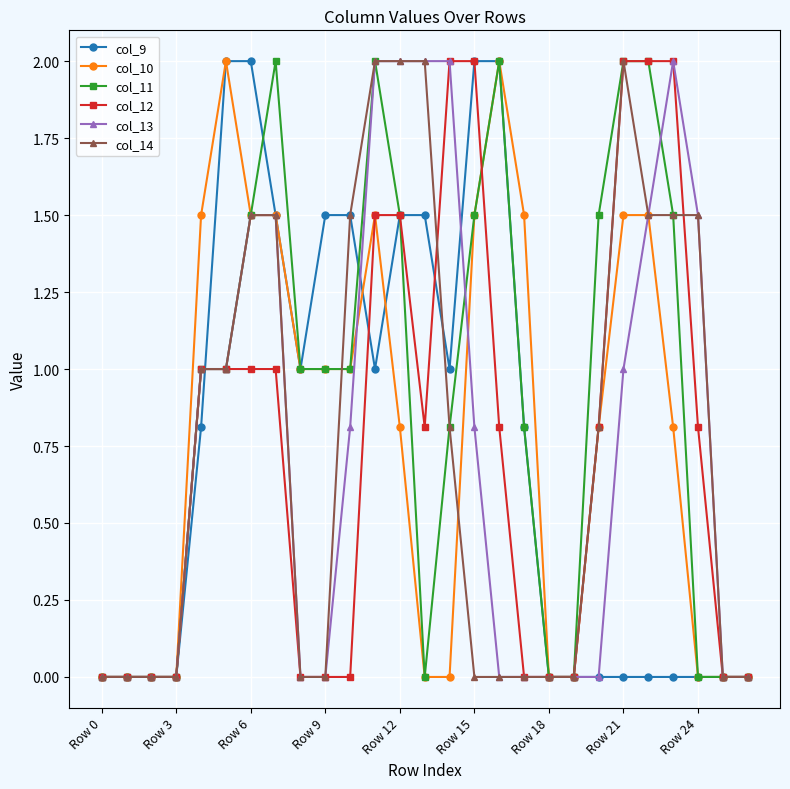

What is the greatest value displayed?

2.0